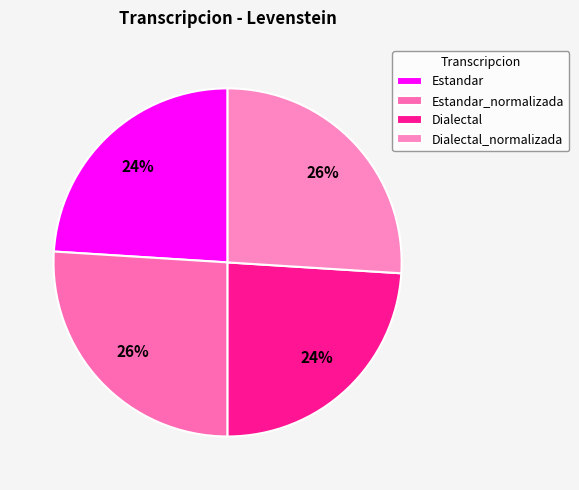

Is it true that Dialectal_normalizada is 12% of the pie?

False